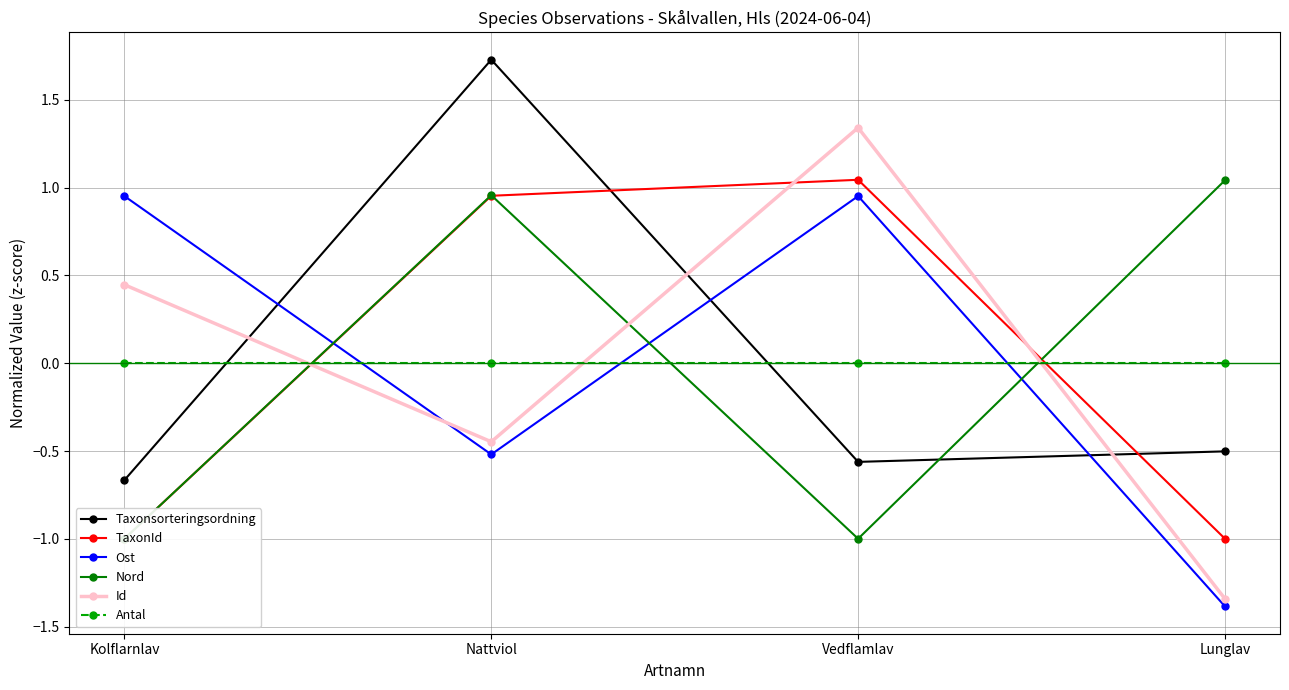

How many negative values does the Taxonsorteringsordning series have?

3